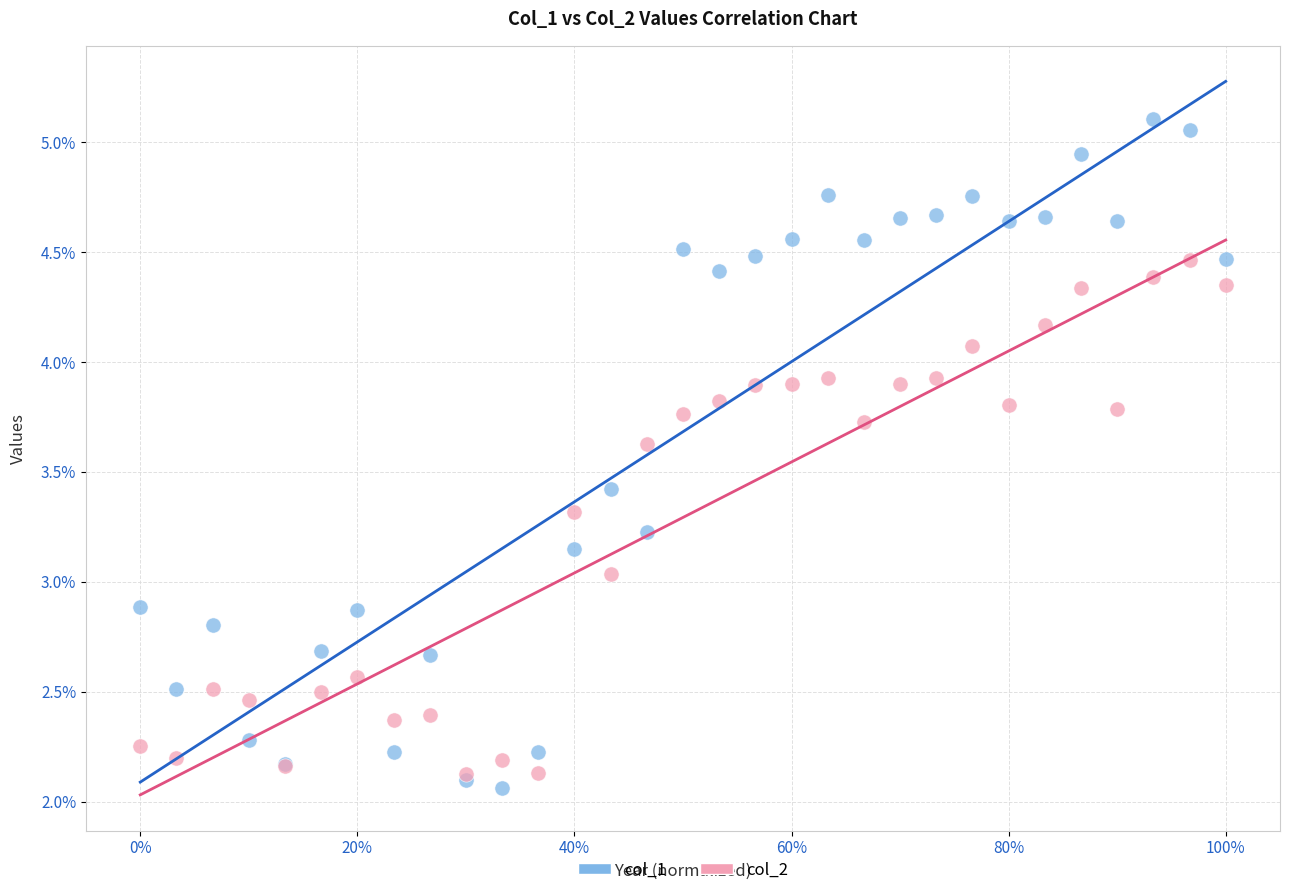

In the col_1 series, what Y value is closest to 3?

2.9